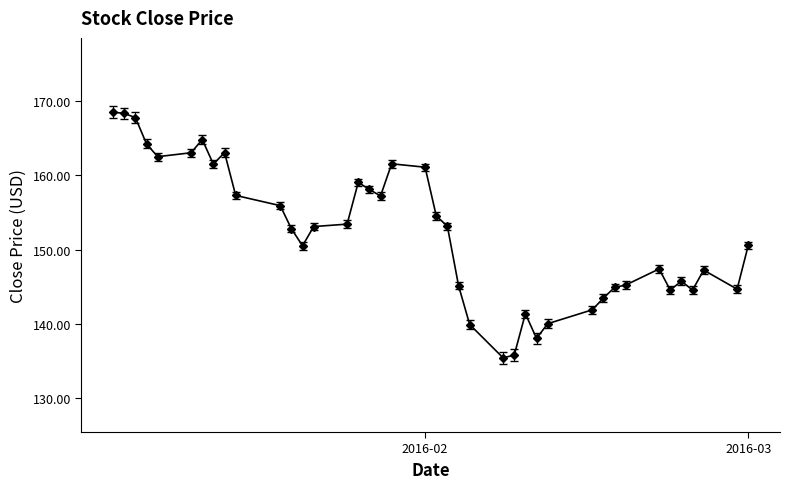

True or false: the data has more than 0 interior local peaks.

True